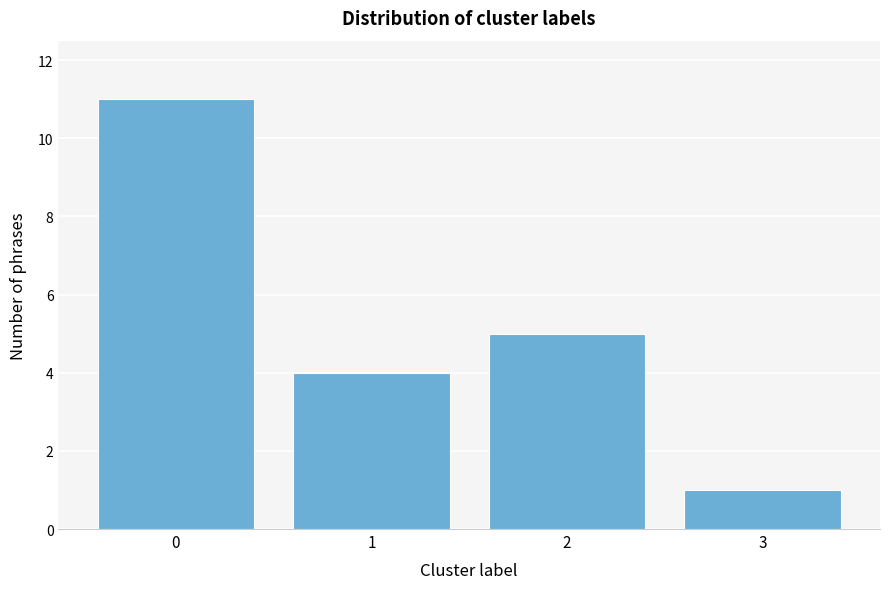

Reading left to right, what are all the values shown in this chart?

11	4	5	1